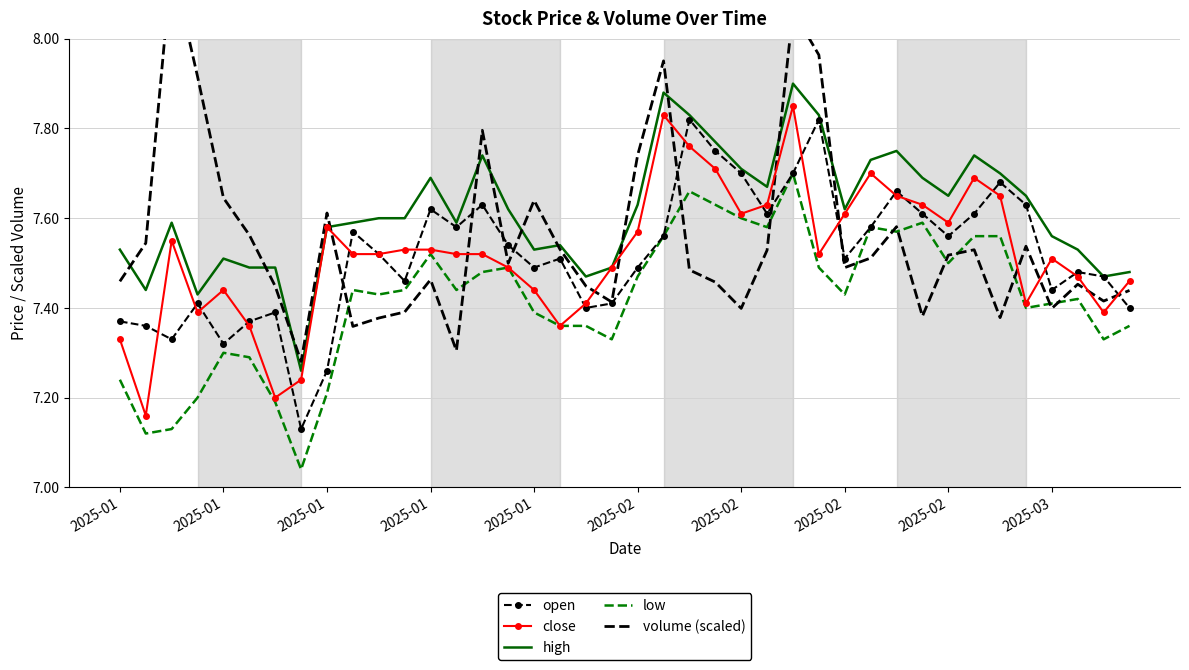

True or false: low and open intersect in this chart.

False